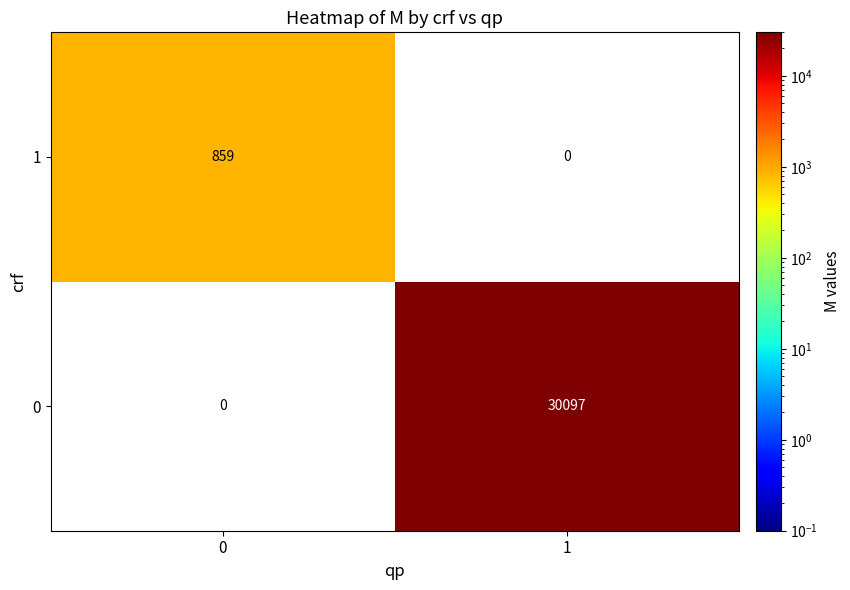

At how many categories does at least one series exceed 16215?

1